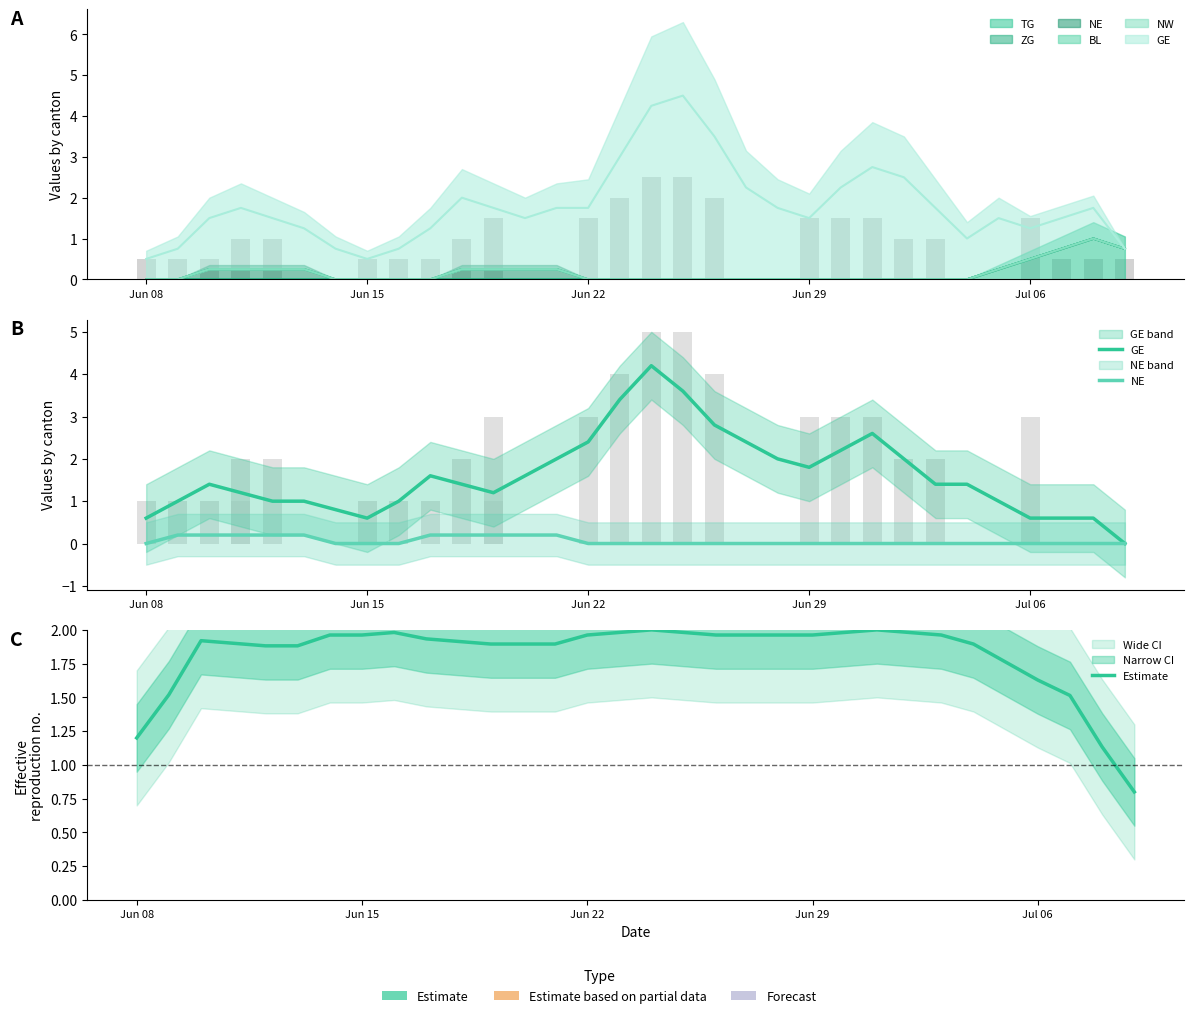

Which category has the lowest value in the NE series?

Jun 08